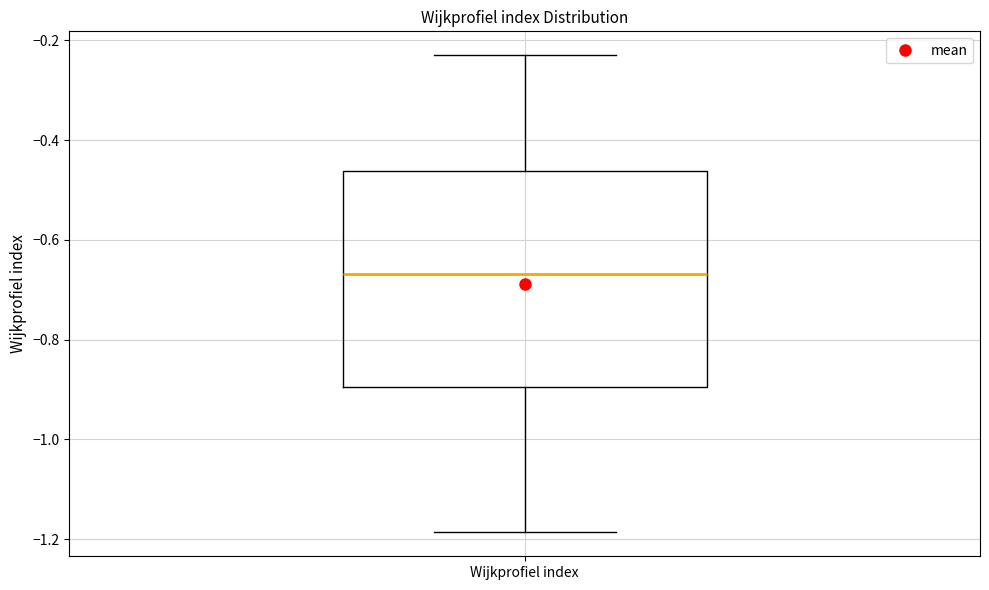

Transcribe this box plot: give where the median line is, the range the box spans, and where the two whiskers end, as read against the y-axis. The values are not printed on the chart, so give them approximately, as read against the axis.

median -0.66, box -0.90 to -0.46, whiskers -1.18 to -0.22